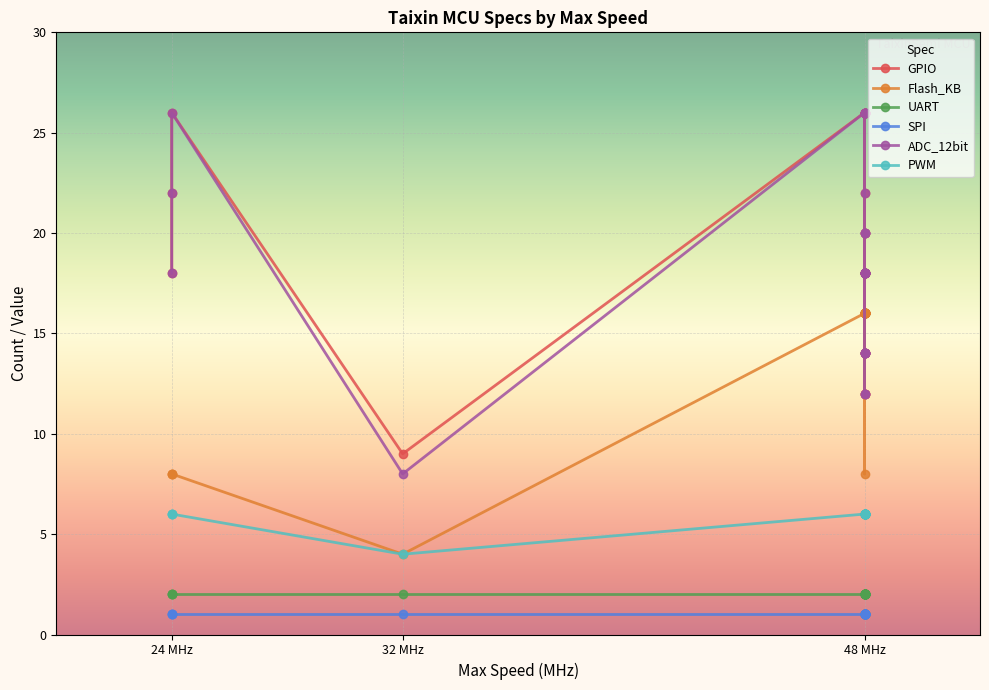

List the series in order of their peak value, highest first.

GPIO, ADC_12bit, Flash_KB, PWM, UART, SPI